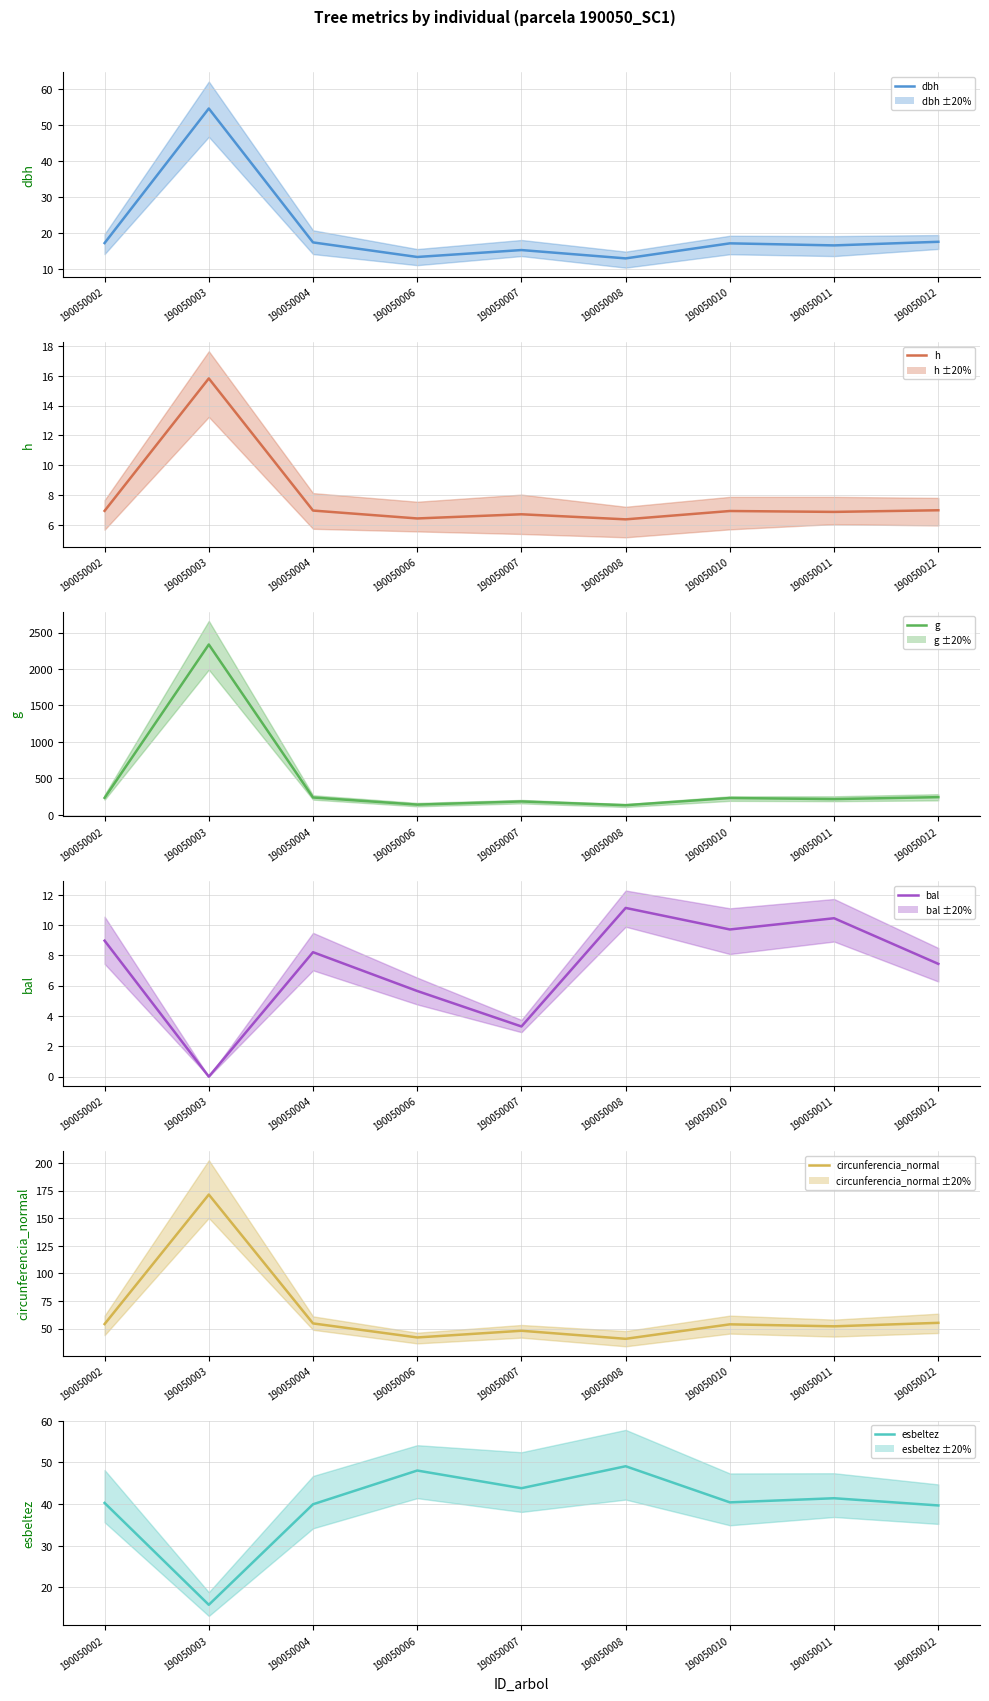

Read the g value at 190050011.

216.1